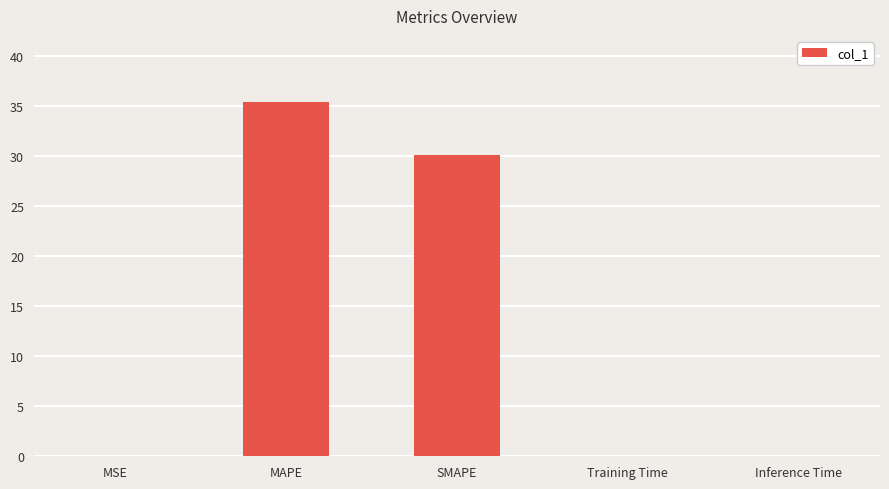

Is it true that the value at SMAPE is 30.1?

True